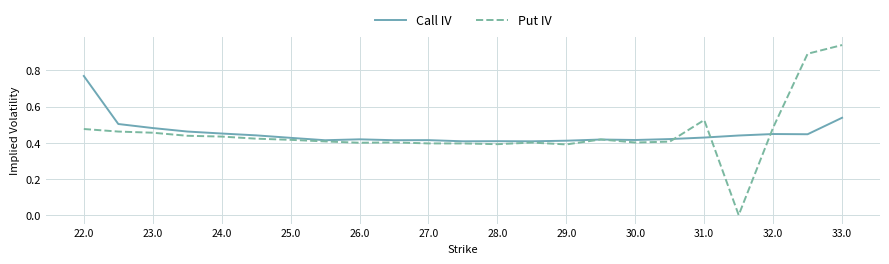

Which series has the widest spread of values?

Put IV